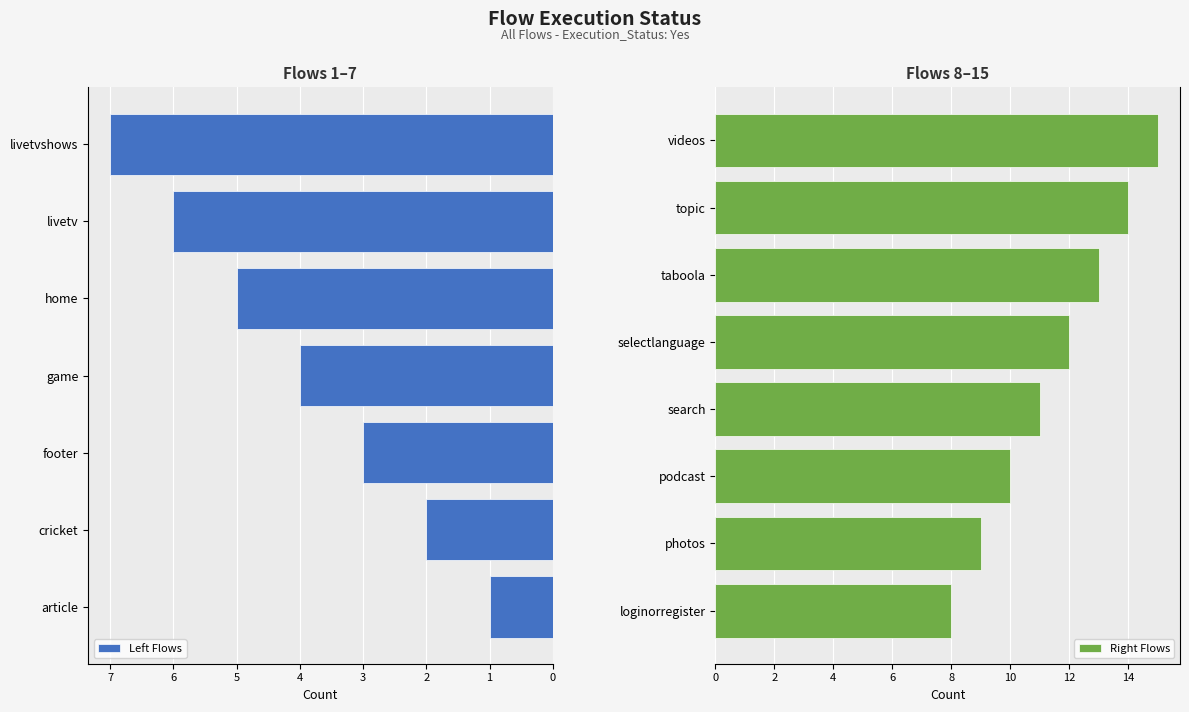

Reading left to right, what are all the values shown in this chart?

article=1	cricket=2	footer=3	game=4	home=5	livetv=6	livetvshows=7	loginorregister=8	photos=9	podcast=10	search=11	selectlanguage=12	taboola=13	topic=14	videos=15